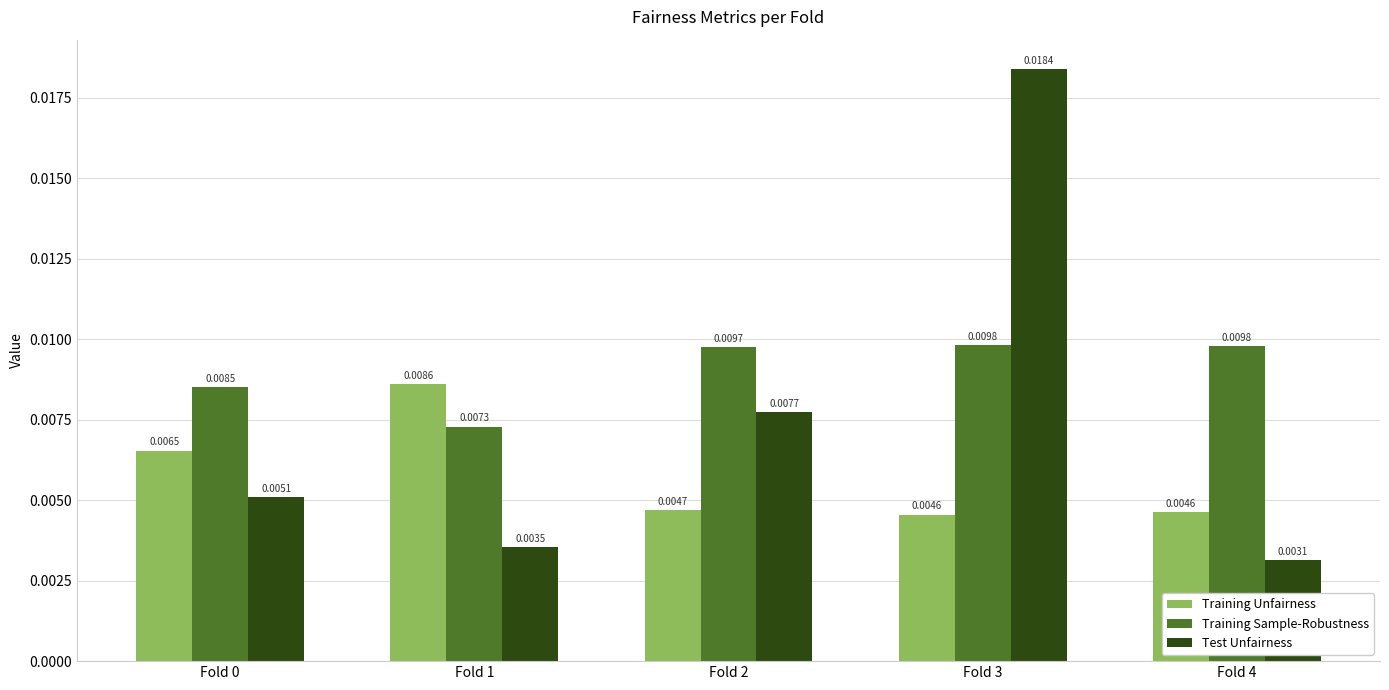

List the series in order of their peak value, highest first.

Test Unfairness, Training Sample-Robustness, Training Unfairness